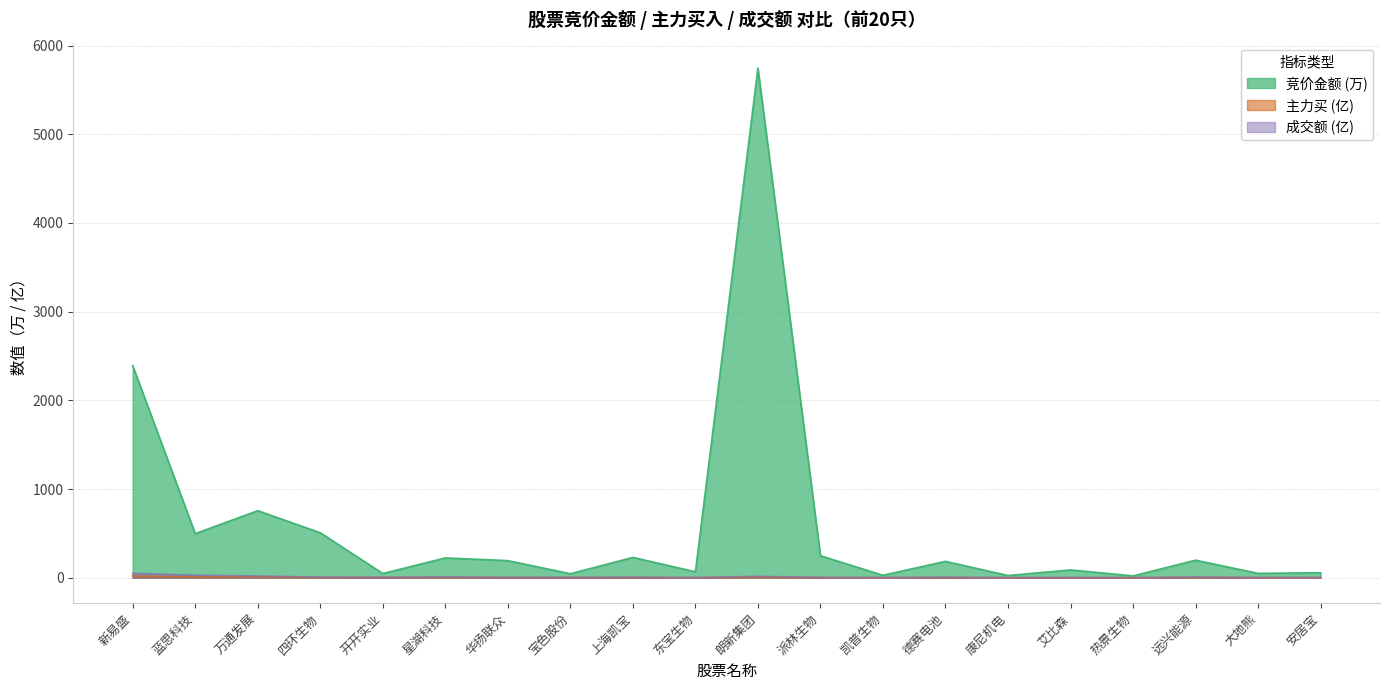

At which label does 成交额 first exceed 4?

新易盛